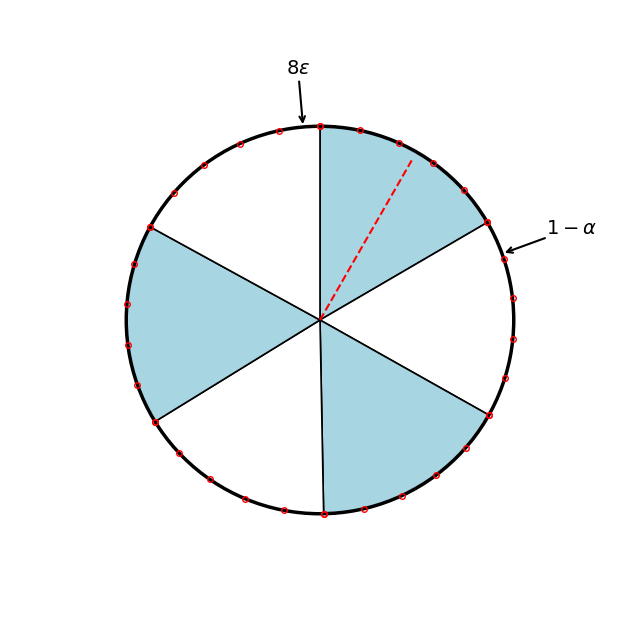

How many segments does this pie chart have?

6